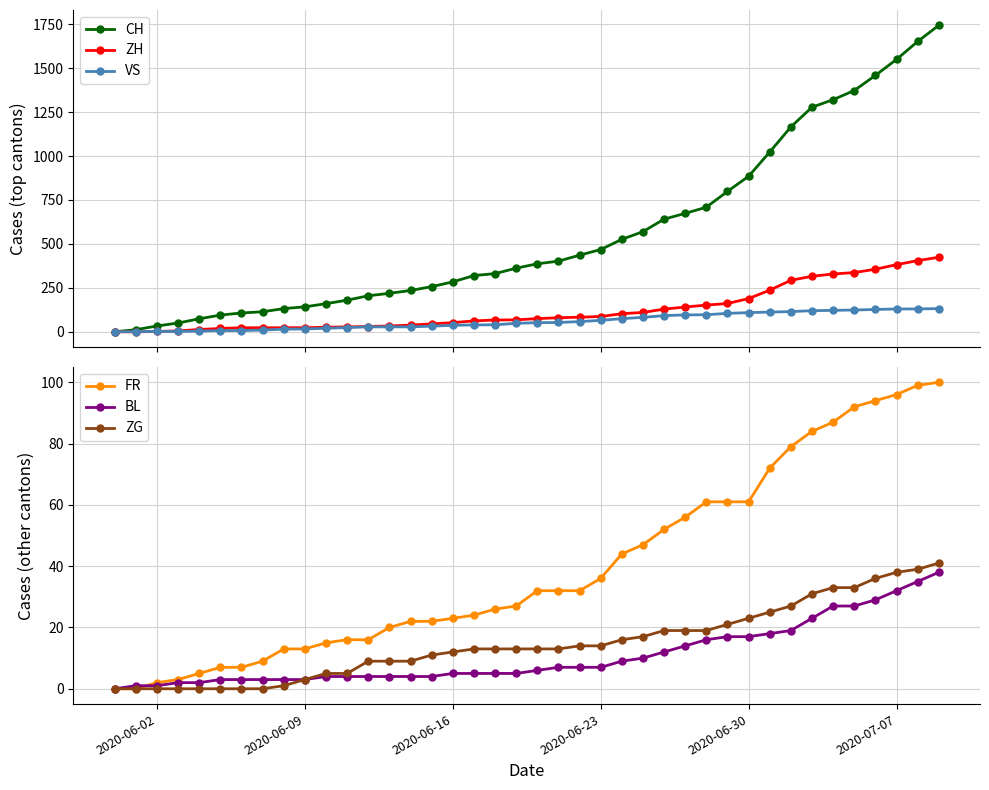

What is the difference between the maximum and minimum values in the ZH series?

424